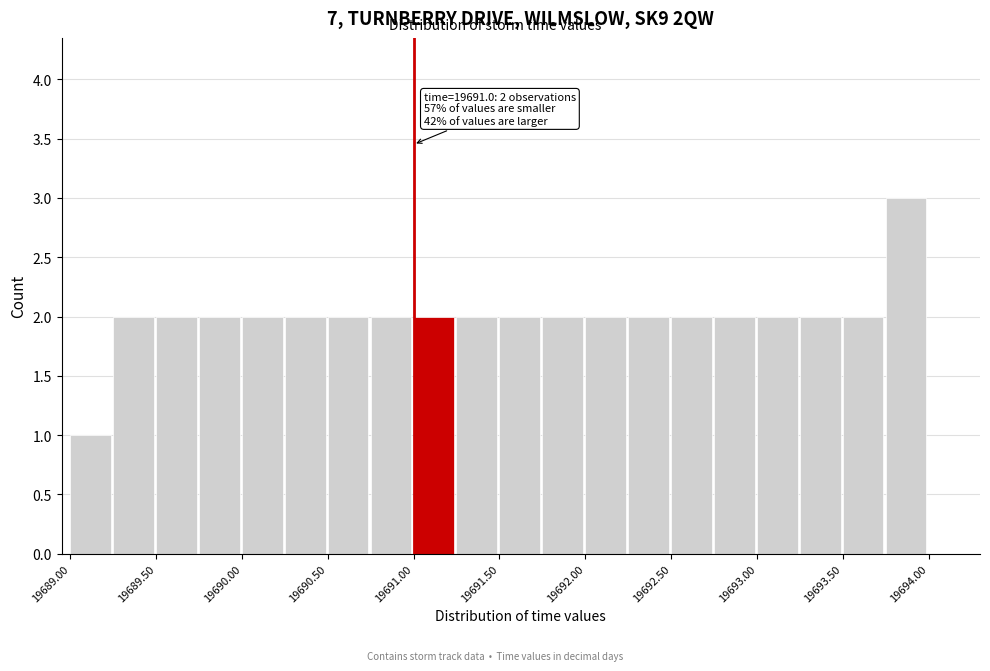

Over which range of the x-axis is the bar tallest?

19693.75 to 19694.00